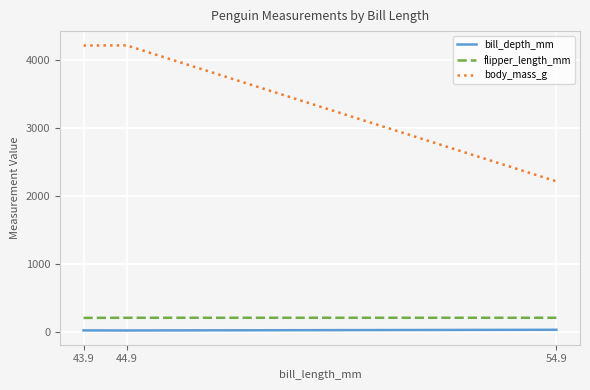

Which series has the largest total across all categories?

body_mass_g